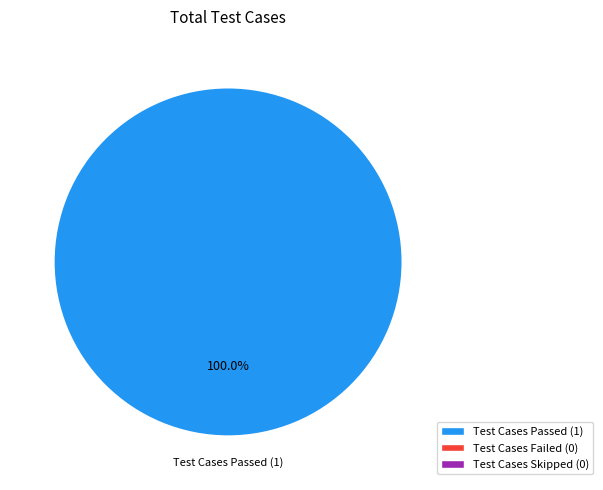

Is there any slice that represents more than half of the pie?

Yes